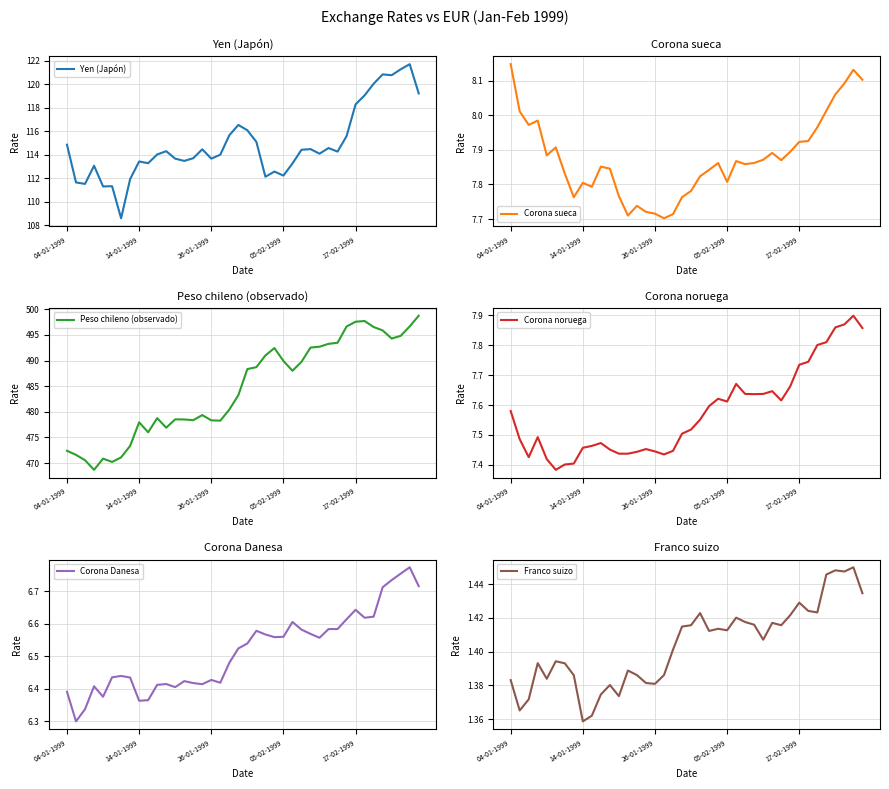

What is the average value of the Peso chileno (observado) series?

484.6